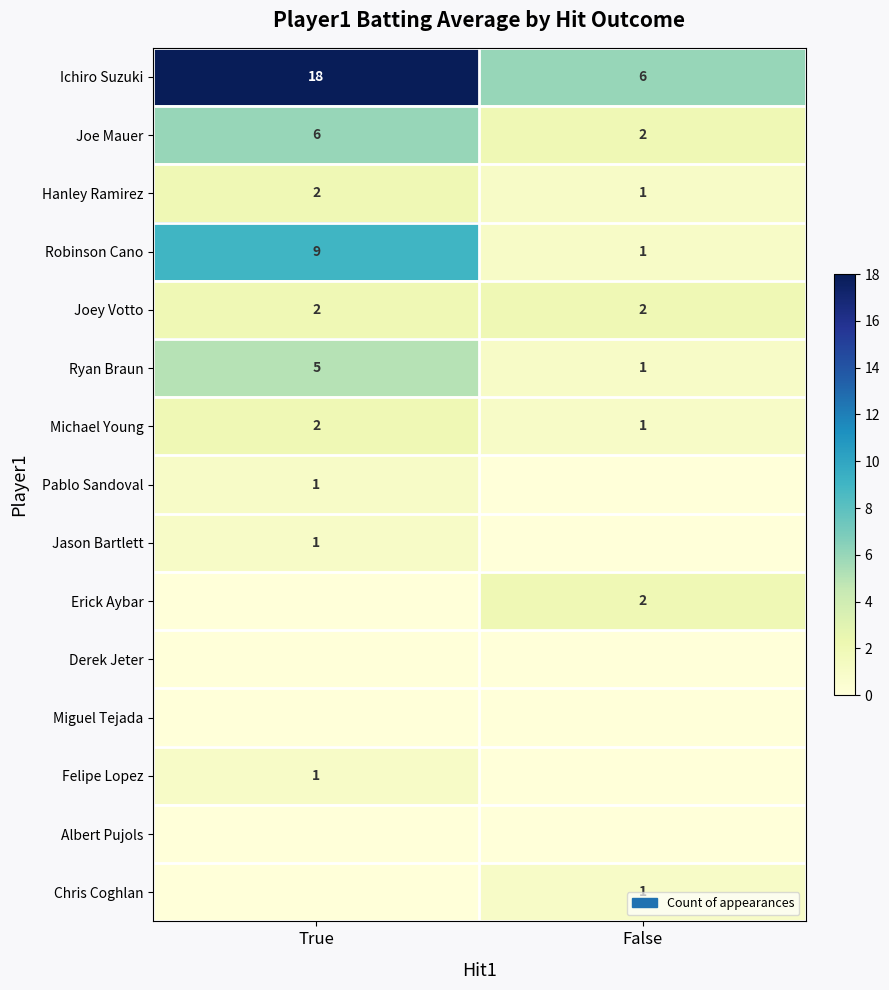

At which category is the sum across all series the highest?

True